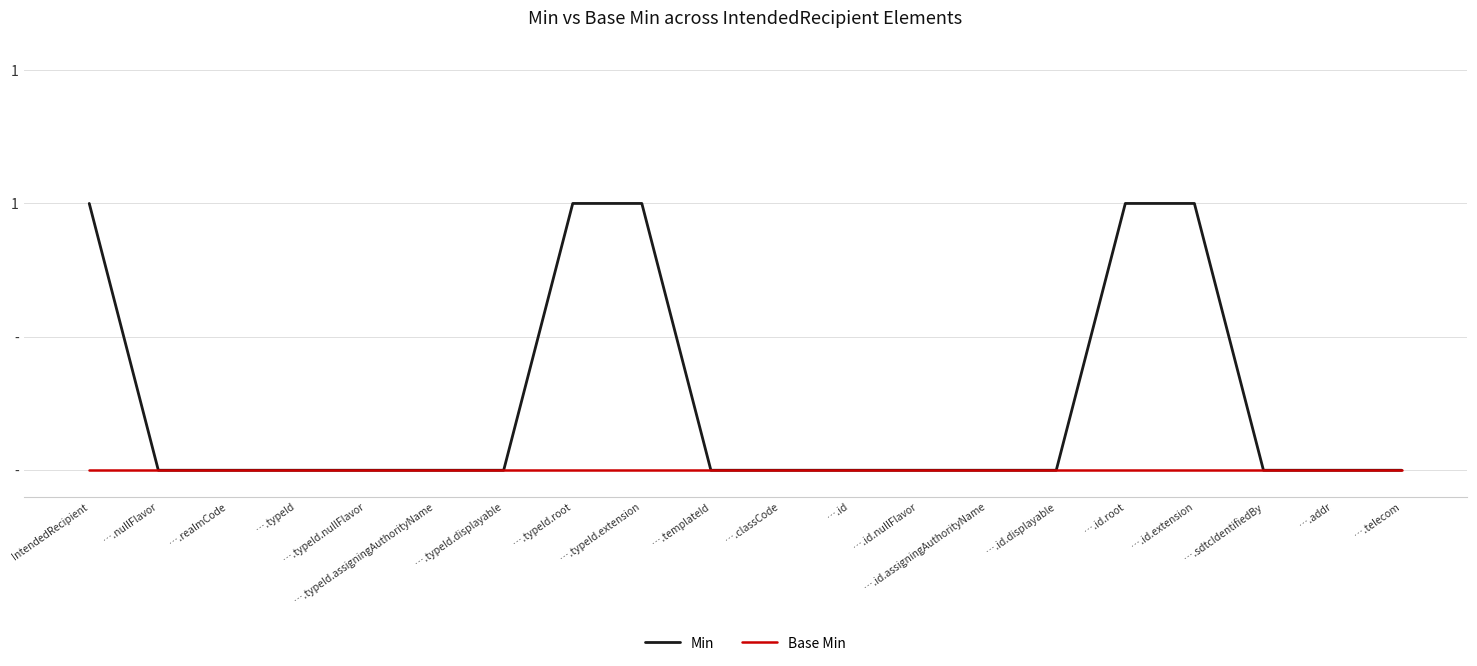

Reading left to right, extract all data points from this chart.

Min: IntendedRecipient=1	….nullFlavor=0	….realmCode=0	….typeId=0	….typeId.nullFlavor=0	….typeId.assigningAuthorityName=0	….typeId.displayable=0	….typeId.root=1	….typeId.extension=1	….templateId=0	….classCode=0	….id=0	….id.nullFlavor=0	….id.assigningAuthorityName=0	….id.displayable=0	….id.root=1	….id.extension=1	….sdtcIdentifiedBy=0	….addr=0	….telecom=0
Base Min: IntendedRecipient=0	….nullFlavor=0	….realmCode=0	….typeId=0	….typeId.nullFlavor=0	….typeId.assigningAuthorityName=0	….typeId.displayable=0	….typeId.root=0	….typeId.extension=0	….templateId=0	….classCode=0	….id=0	….id.nullFlavor=0	….id.assigningAuthorityName=0	….id.displayable=0	….id.root=0	….id.extension=0	….sdtcIdentifiedBy=0	….addr=0	….telecom=0